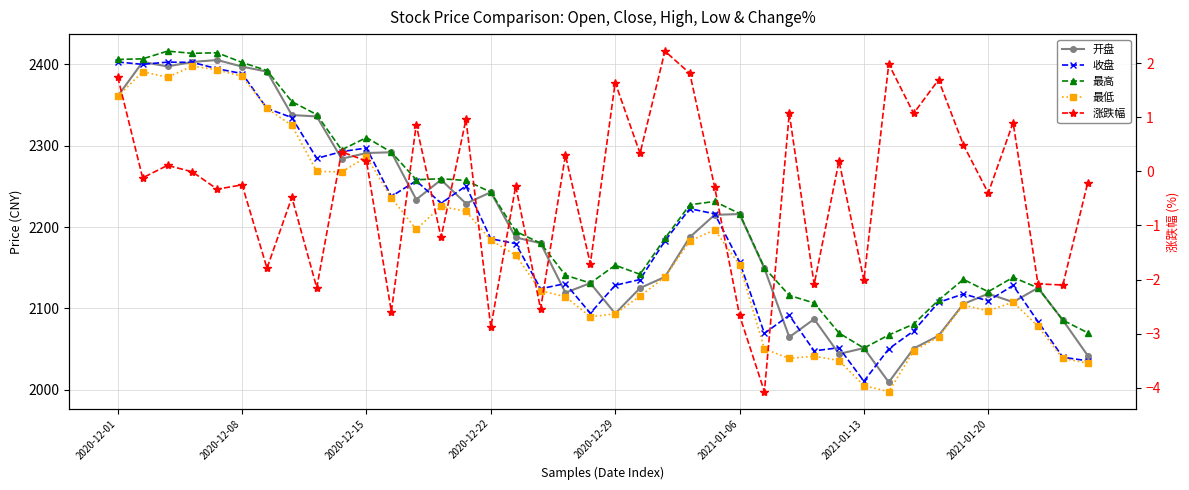

Reading left to right, list all the values displayed in this chart.

开盘: 2360.6	2402.6	2397.1	2402.6	2405.0	2396.8	2390.7	2337.4	2335.7	2283.8	2290.8	2291.7	2233.7	2257.9	2228.8	2242.7	2187.2	2180.2	2119.3	2131.2	2093.8	2125.1	2138.7	2187.5	2214.9	2215.9	2149.2	2064.8	2087.0	2044.2	2051.4	2009.5	2050.9	2066.6	2105.5	2118.2	2107.8	2125.3	2085.6	2042.2
收盘: 2402.5	2399.6	2402.3	2402.1	2394.2	2388.3	2345.6	2334.3	2284.2	2292.5	2297.0	2237.5	2256.7	2229.1	2250.4	2185.6	2179.6	2124.2	2130.6	2094.2	2128.5	2135.5	2183.0	2222.5	2216.2	2157.2	2069.5	2091.7	2048.0	2051.9	2010.7	2050.5	2072.4	2107.5	2117.8	2109.4	2128.3	2084.0	2040.2	2035.8
最高: 2405.6	2406.4	2415.8	2413.1	2413.9	2401.9	2392.0	2353.9	2338.0	2294.7	2309.8	2291.8	2258.0	2259.3	2257.1	2242.7	2194.6	2180.2	2140.9	2131.2	2153.1	2142.0	2186.1	2227.3	2231.3	2216.5	2150.1	2116.1	2106.7	2069.9	2051.4	2067.5	2080.8	2110.2	2135.7	2120.6	2138.2	2125.3	2085.6	2070.2
最低: 2360.3	2390.6	2383.7	2397.5	2392.8	2384.9	2345.6	2324.6	2268.3	2267.6	2286.0	2235.9	2197.1	2225.4	2219.2	2183.9	2165.3	2121.8	2114.4	2089.9	2093.5	2115.2	2138.5	2182.8	2196.6	2153.5	2050.3	2038.7	2041.5	2036.2	2005.3	1997.9	2047.8	2065.2	2104.2	2097.0	2107.8	2078.1	2038.8	2033.0
涨跌幅: 1.7	-0.1	0.1	-0.0	-0.3	-0.2	-1.8	-0.5	-2.1	0.4	0.2	-2.6	0.9	-1.2	1.0	-2.9	-0.3	-2.5	0.3	-1.7	1.6	0.3	2.2	1.8	-0.3	-2.7	-4.1	1.1	-2.1	0.2	-2.0	2.0	1.1	1.7	0.5	-0.4	0.9	-2.1	-2.1	-0.2